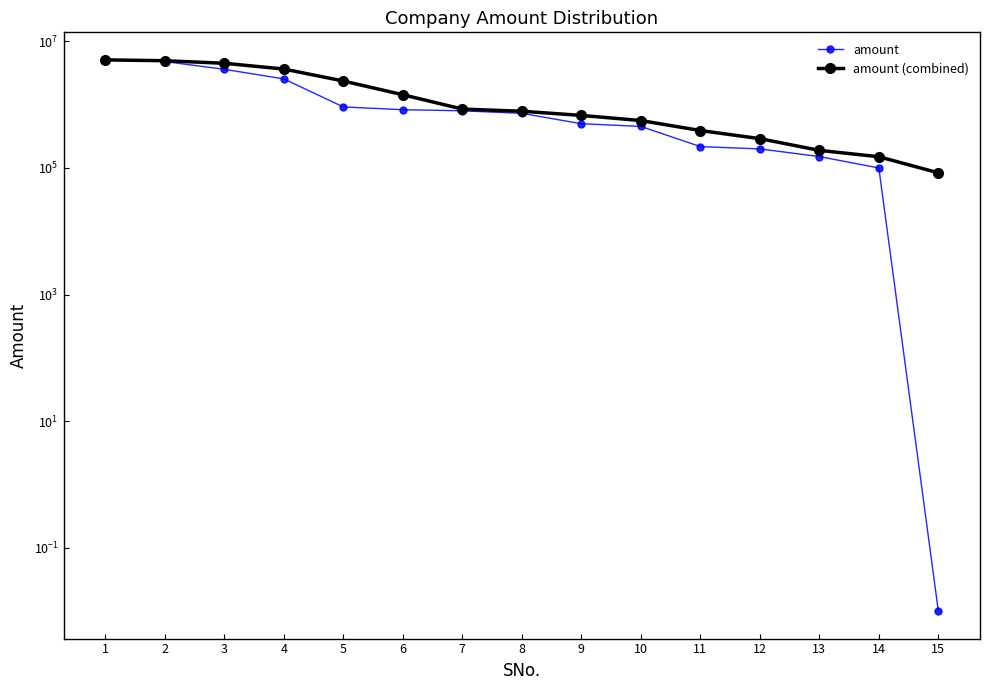

At which label is amount (combined) closest to 2591901?

5